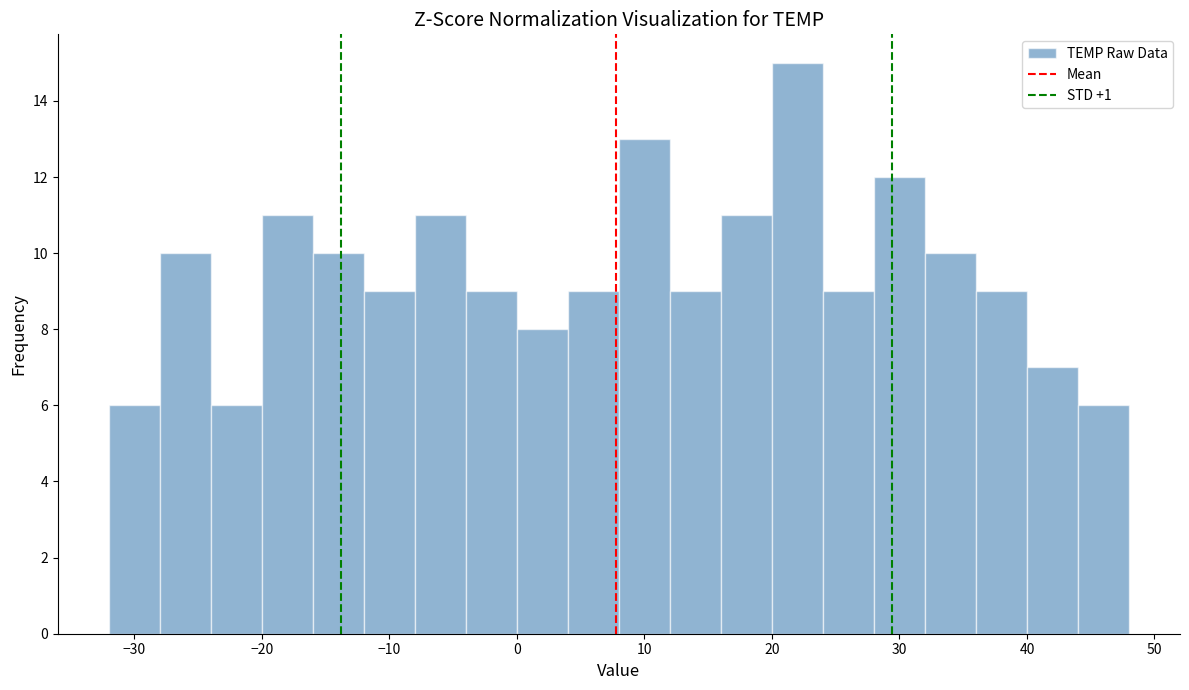

Which range on the x-axis has the tallest bar?

20 to 24